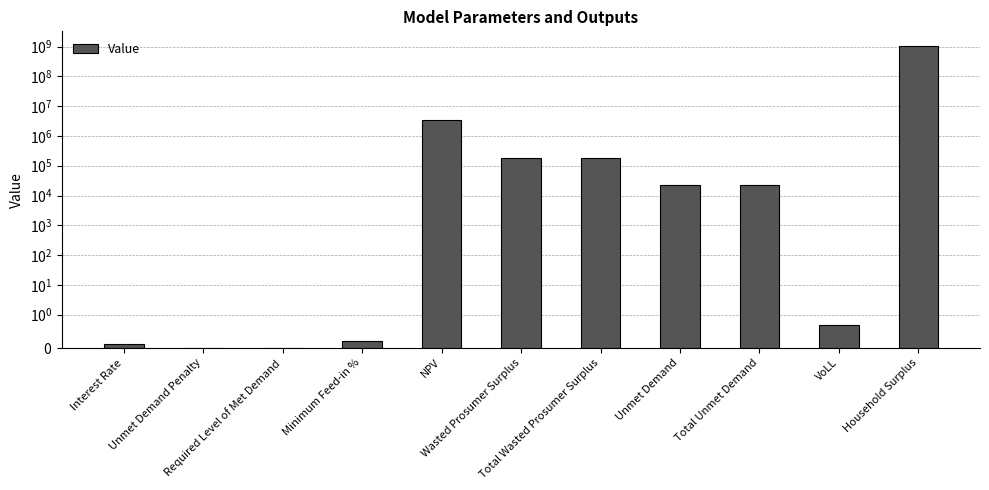

The value at NPV is 2147807.9. True or false?

False